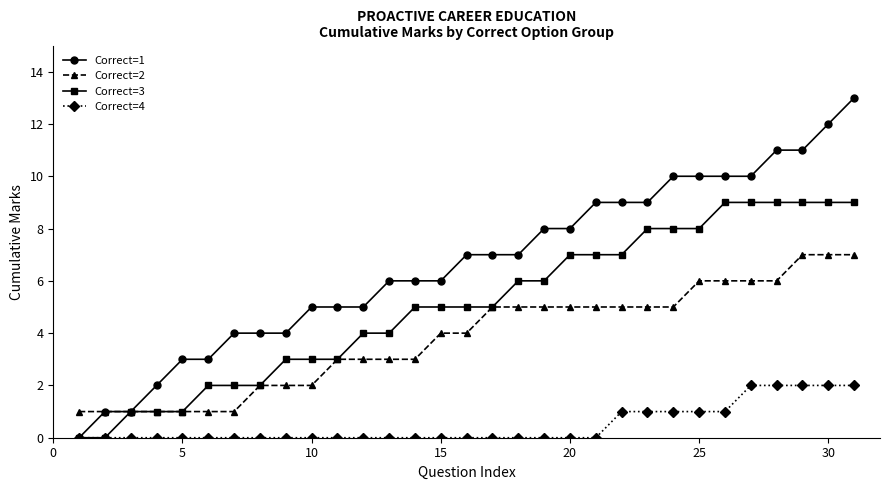

Which series has the largest range (max minus min)?

Correct=1